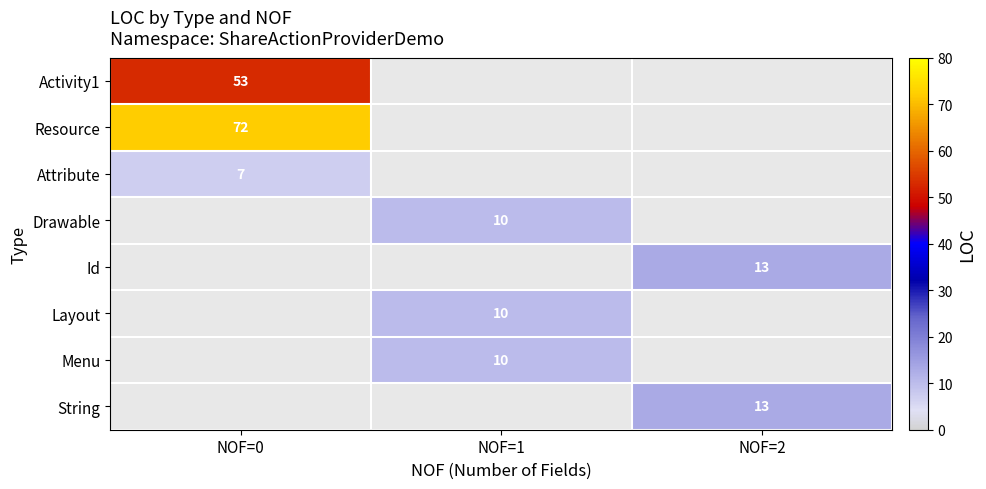

The value of Id at NOF=2 is 9. True or false?

False